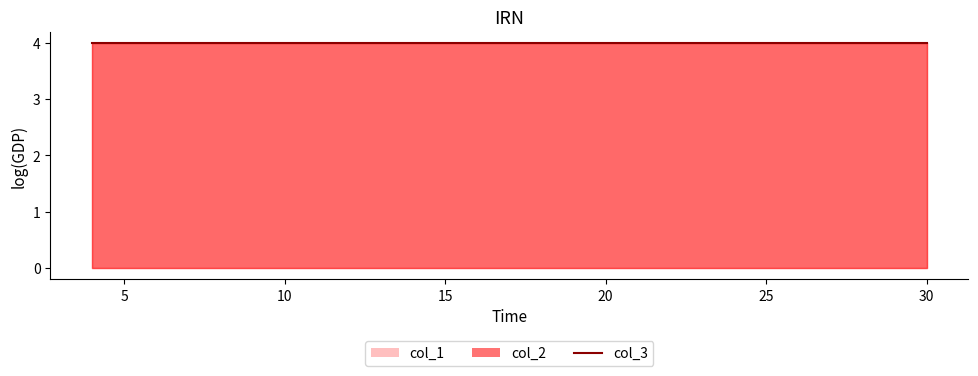

Which series has the largest range (max minus min)?

col_1